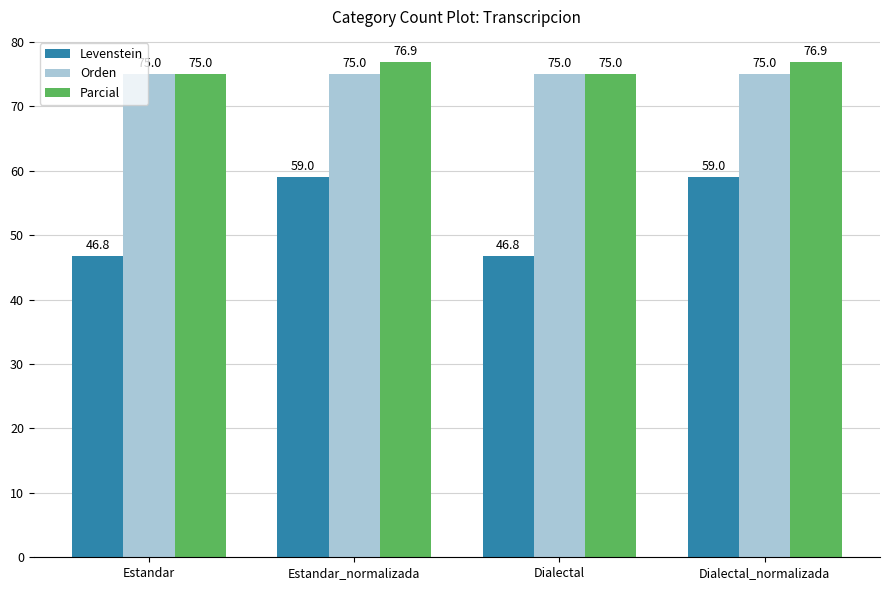

At how many categories does at least one series exceed 62?

4